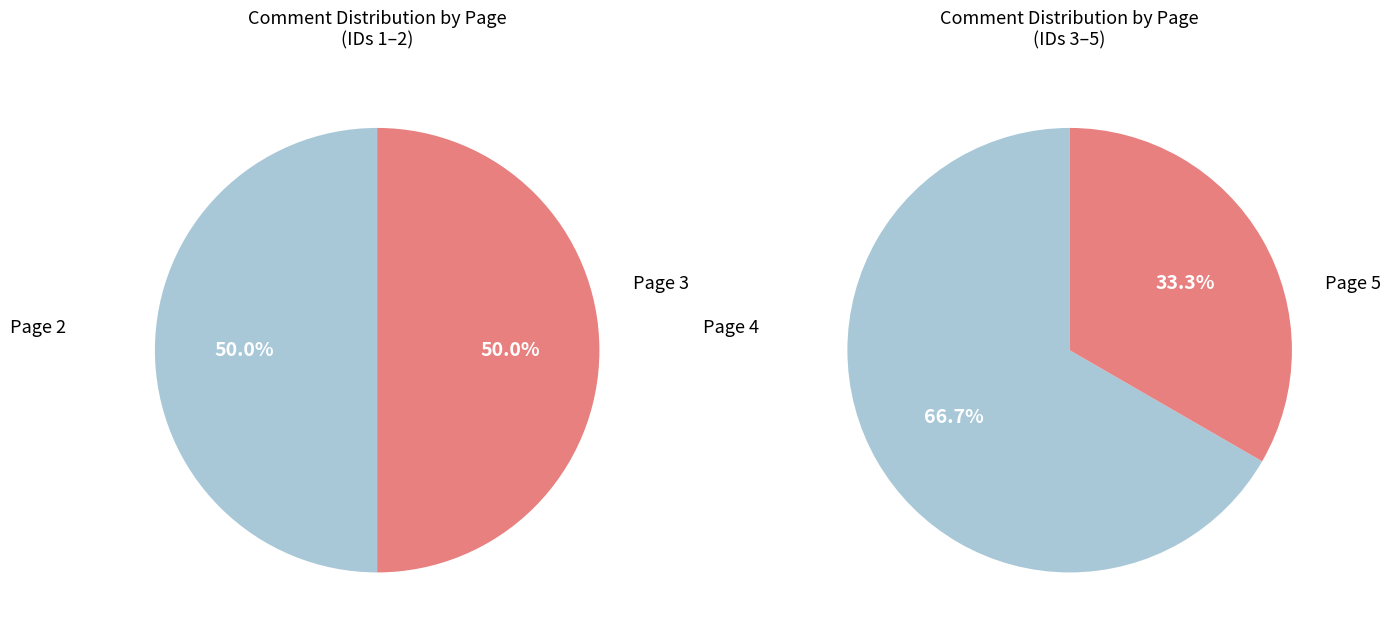

Does any single category account for the majority?

No